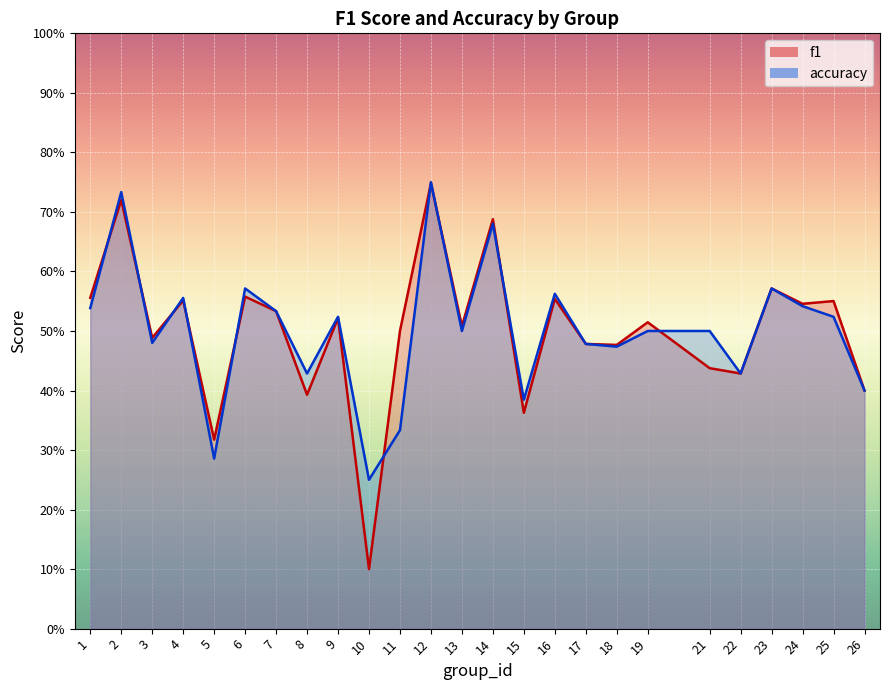

How many intersections are there between accuracy and f1?

10